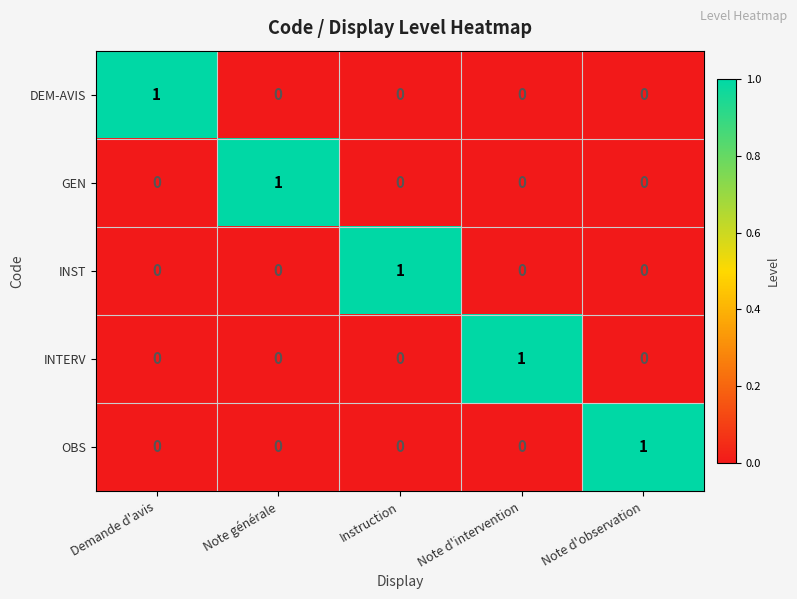

Is the value of INTERV at Note d'intervention greater than the value of DEM-AVIS at Note d'observation?

Yes